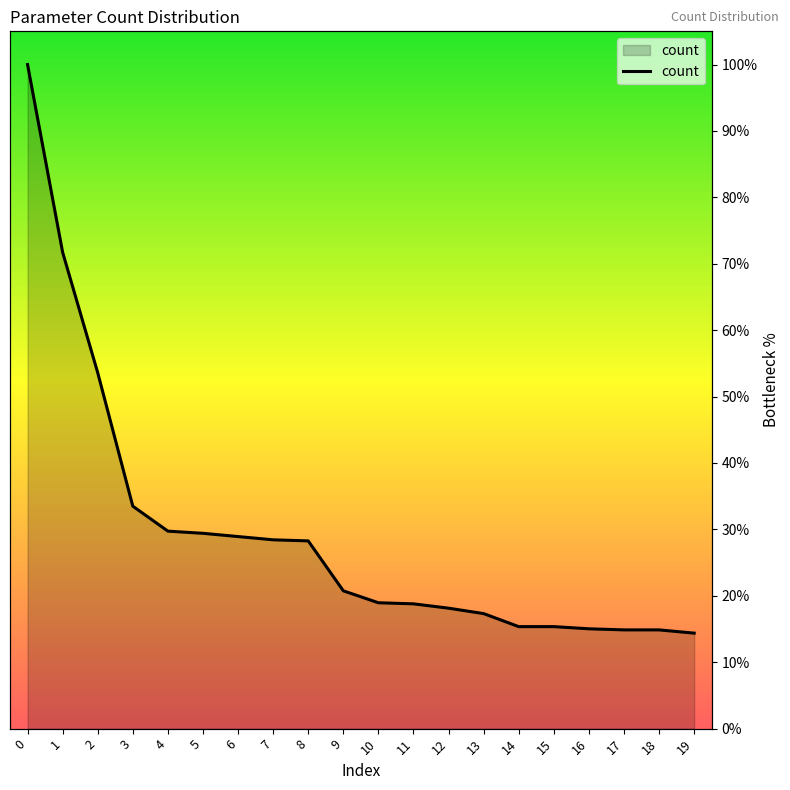

Does the chart have visible grid lines?

No